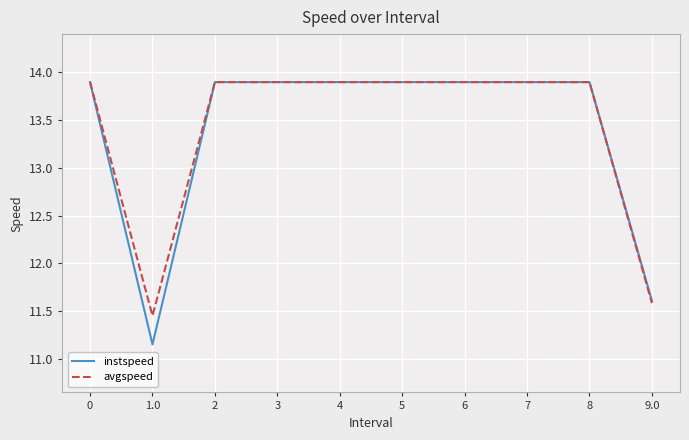

The value of avgspeed at 7 is 13.9. True or false?

True